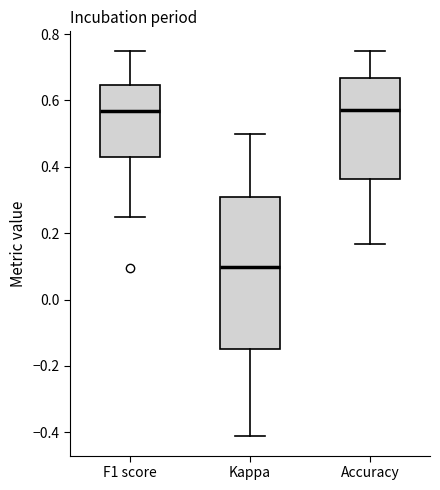

Reading left to right, read every box against the y-axis: the position of its median line, the range the box covers, and the ends of its whiskers. The values are not printed on the chart, so give them approximately, as read against the axis.

F1 score: median 0.56, box 0.42 to 0.64, whiskers 0.26 to 0.76
Kappa: median 0.10, box -0.14 to 0.32, whiskers -0.42 to 0.50
Accuracy: median 0.58, box 0.36 to 0.66, whiskers 0.16 to 0.76